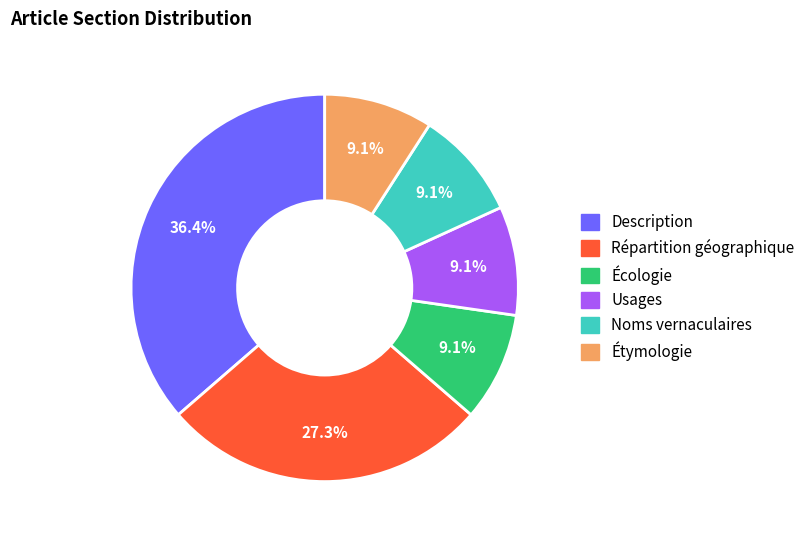

The Usages slice represents 9% of the pie. True or false?

True